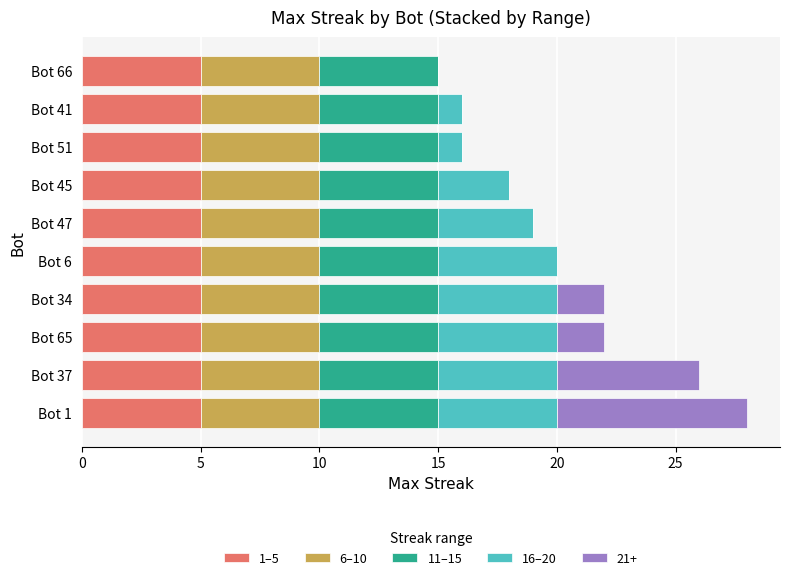

Count the number of categories in the chart.

10